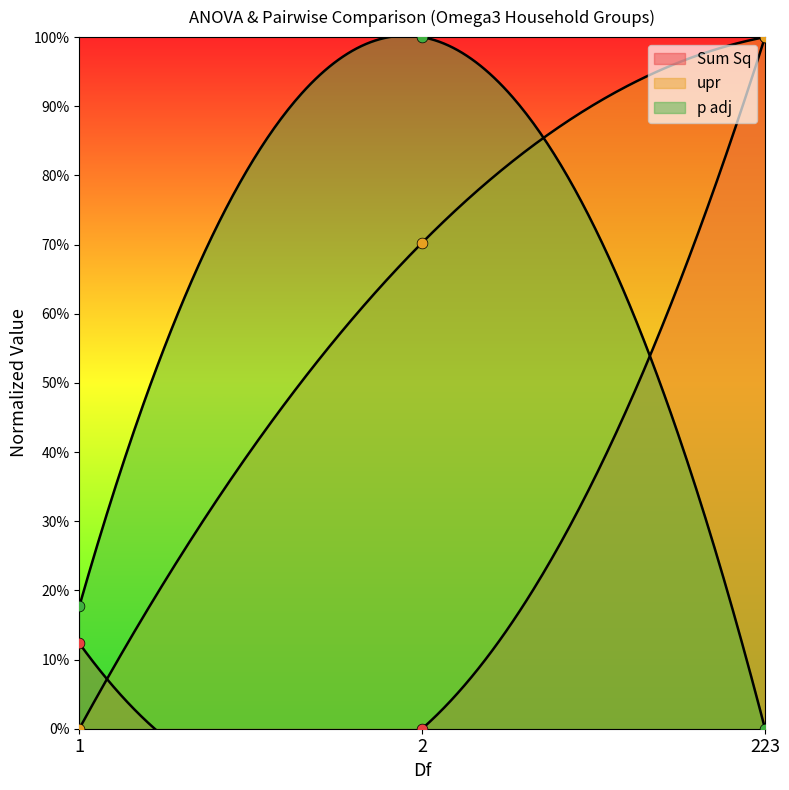

Which series has the largest total across all categories?

upr